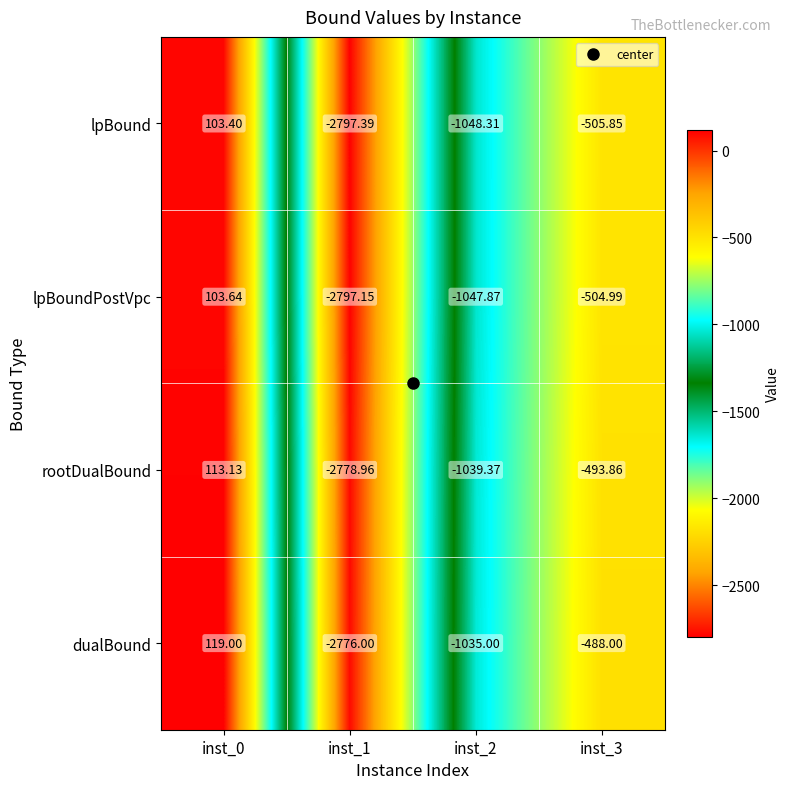

Which series has the largest total across all categories?

dualBound